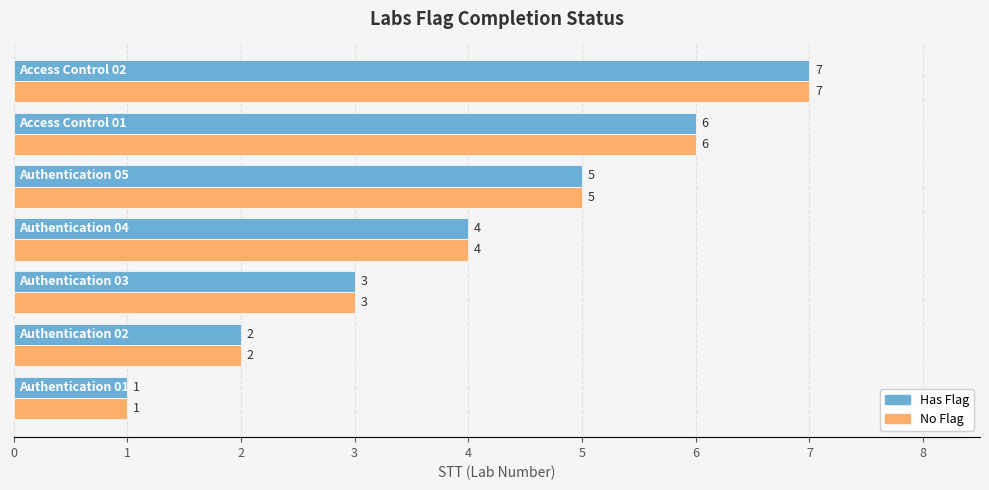

Count the number of data series in this chart.

2